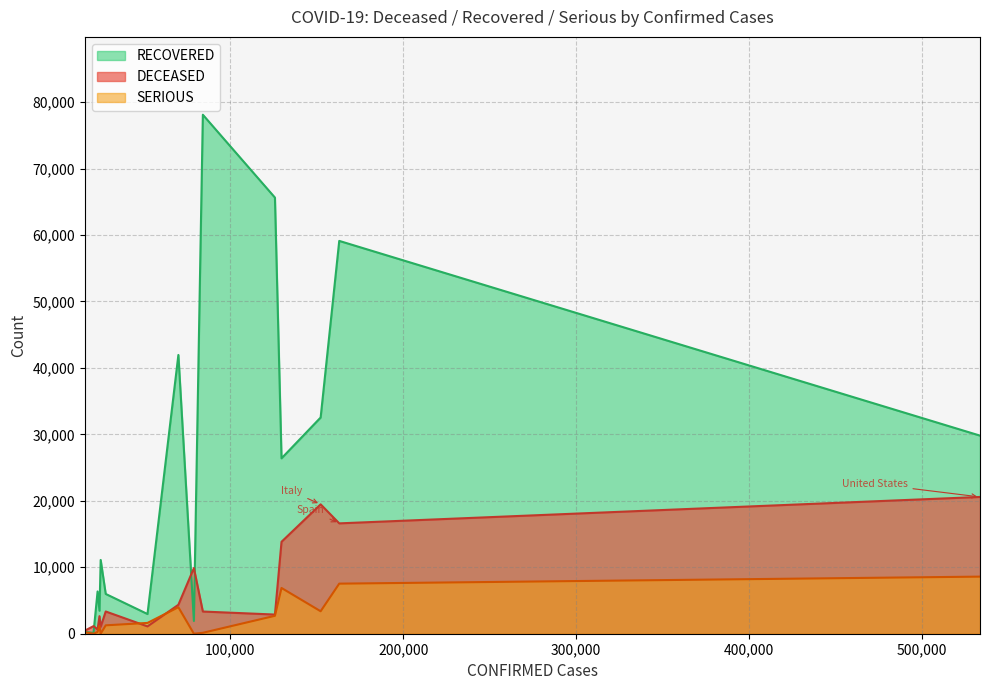

Does the chart display data point markers on the line(s)?

No